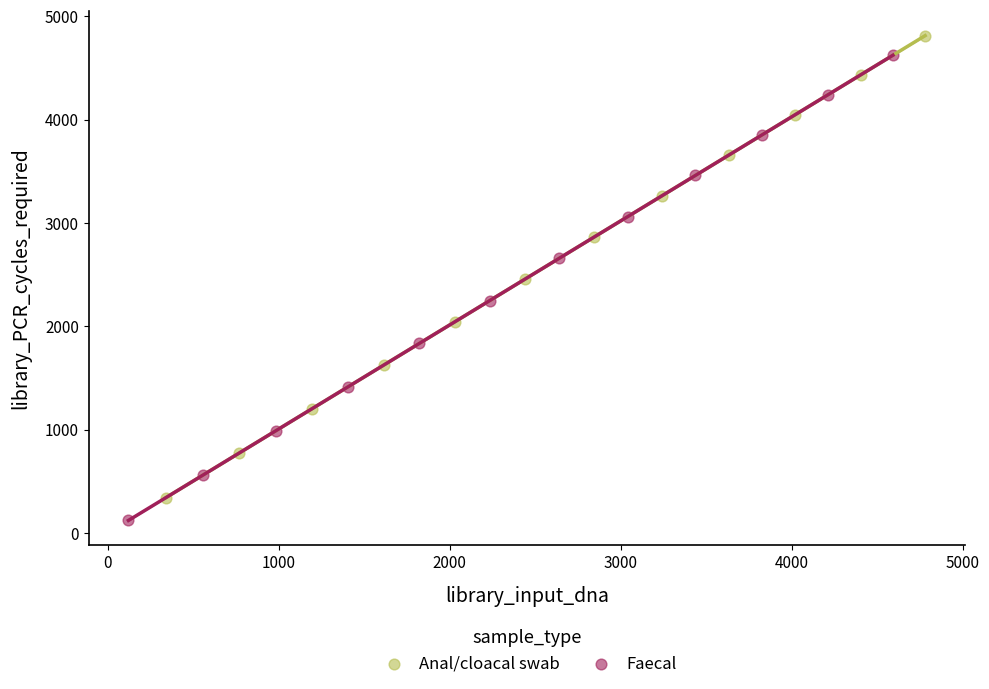

Which series reaches the maximum Y coordinate?

Anal/cloacal swab